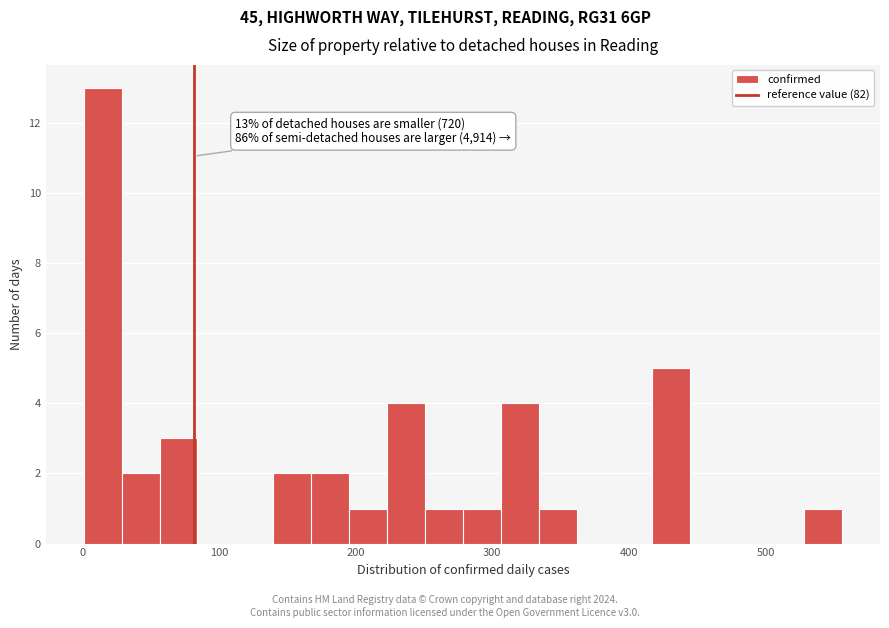

Read against the x-axis, roughly where is the centre of the tallest bar?

10